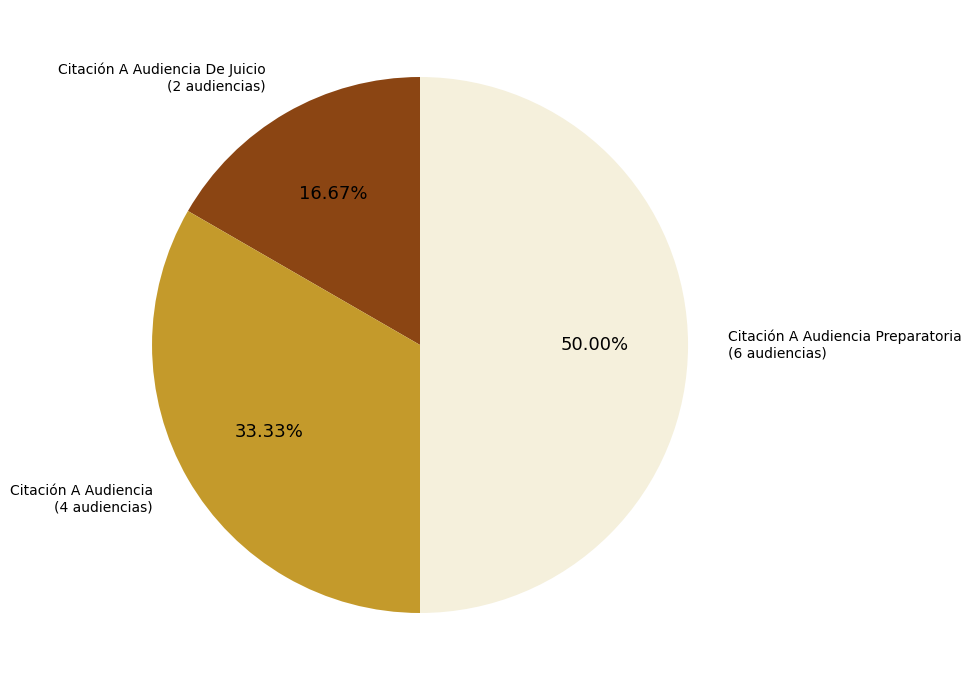

Combined, what portion of the pie is Citación A Audiencia and Citación A Audiencia Preparatoria?

83.3%